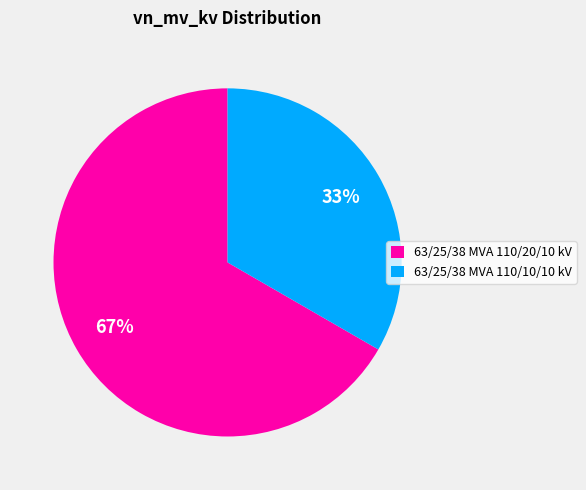

Is it true that 63/25/38 MVA 110/20/10 kV is 54% of the pie?

False